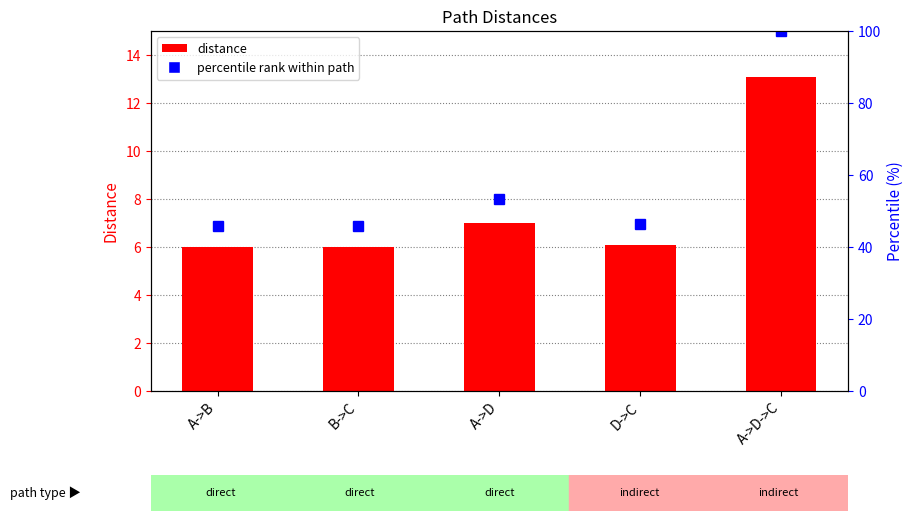

How many bars are there in total?

5